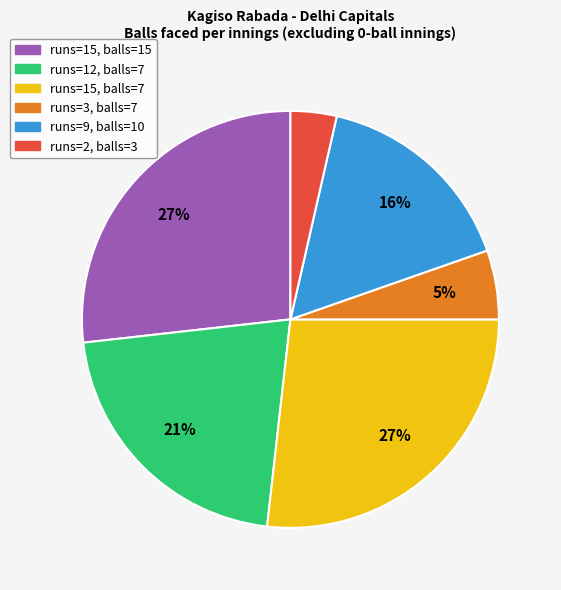

Is there any slice that represents more than half of the pie?

No